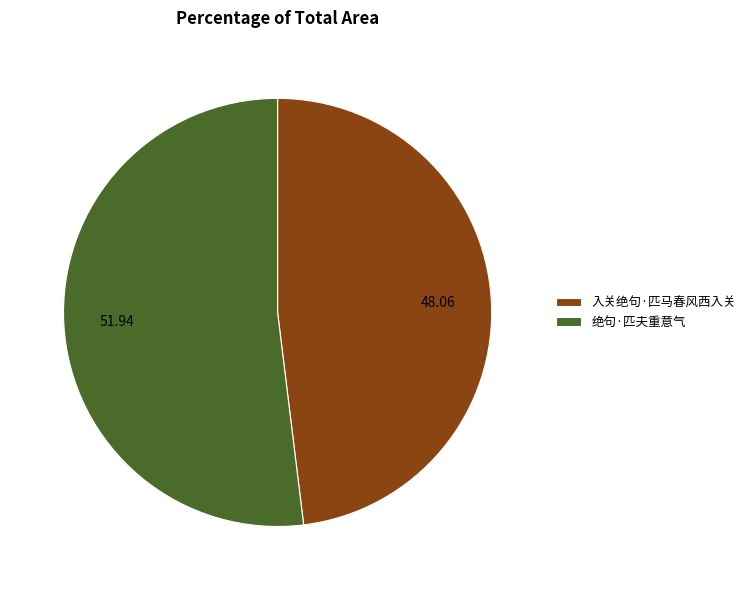

Rank the categories by value from lowest to highest.

入关绝句·匹马春风西入关, 绝句·匹夫重意气